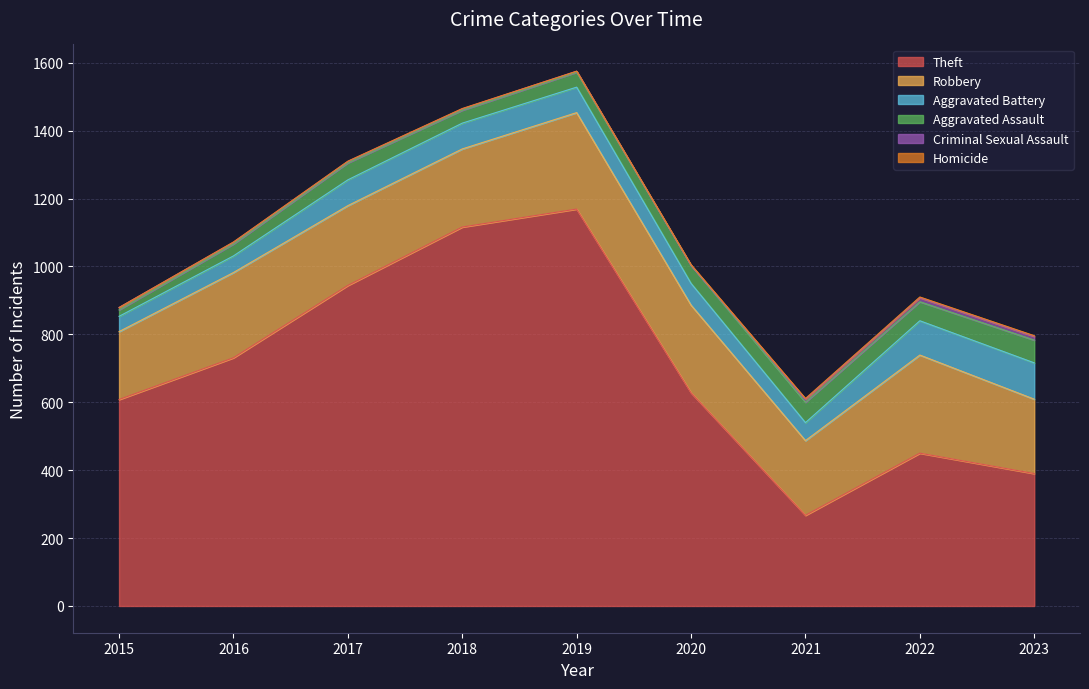

At which label does Theft reach its peak?

2019